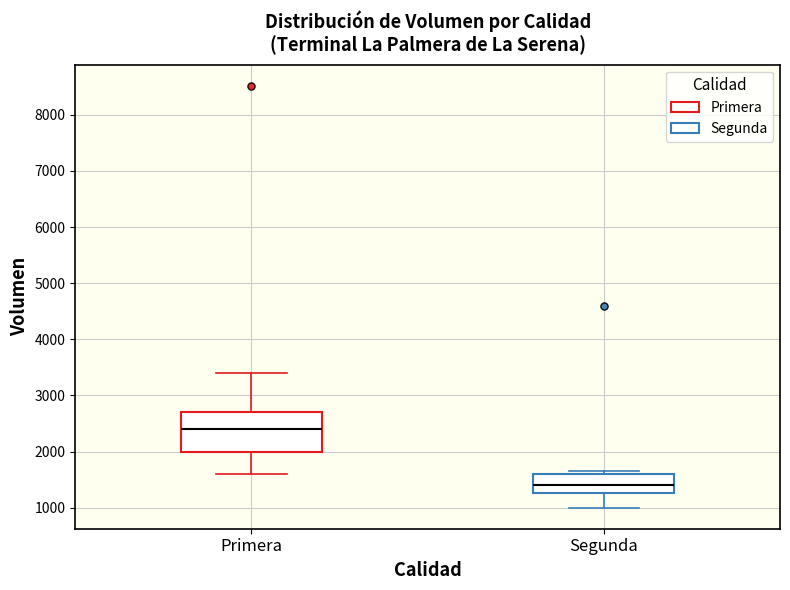

Reading left to right, read every box against the y-axis: the position of its median line, the range the box covers, and the ends of its whiskers. The values are not printed on the chart, so give them approximately, as read against the axis.

Primera: median 2400, box 2000 to 2700, whiskers 1600 to 3400
Segunda: median 1400, box 1300 to 1600, whiskers 1000 to 1700